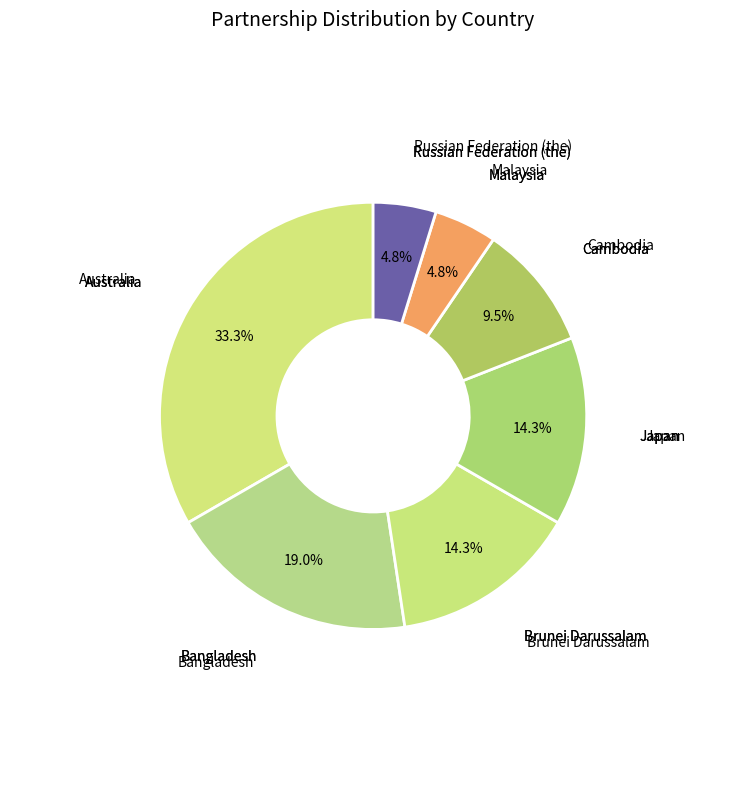

How many slices are in this pie chart?

7